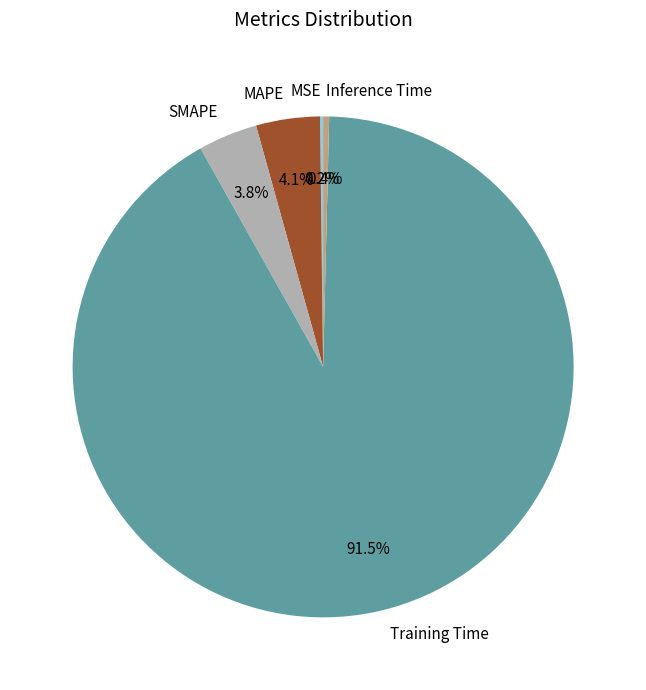

What is the largest slice in the pie chart?

Training Time